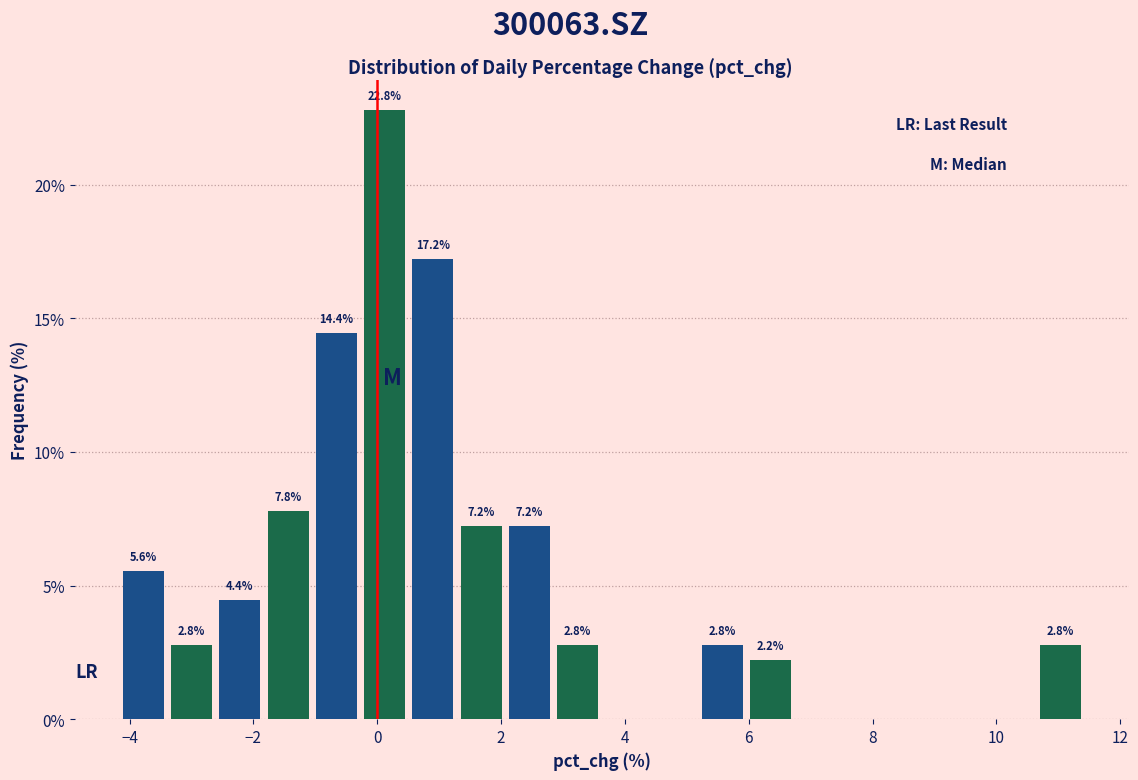

Around what value on the x-axis is the tallest bar? Give the approximate position of its centre, as read against the axis.

0.2